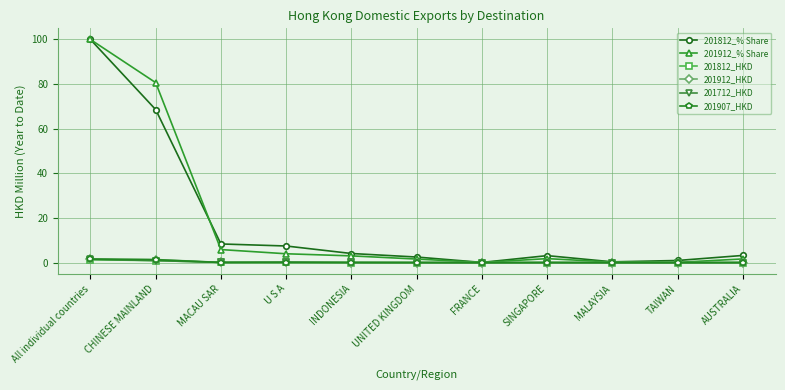

The value of 201812_% Share at All individual countries is 141.9. True or false?

False